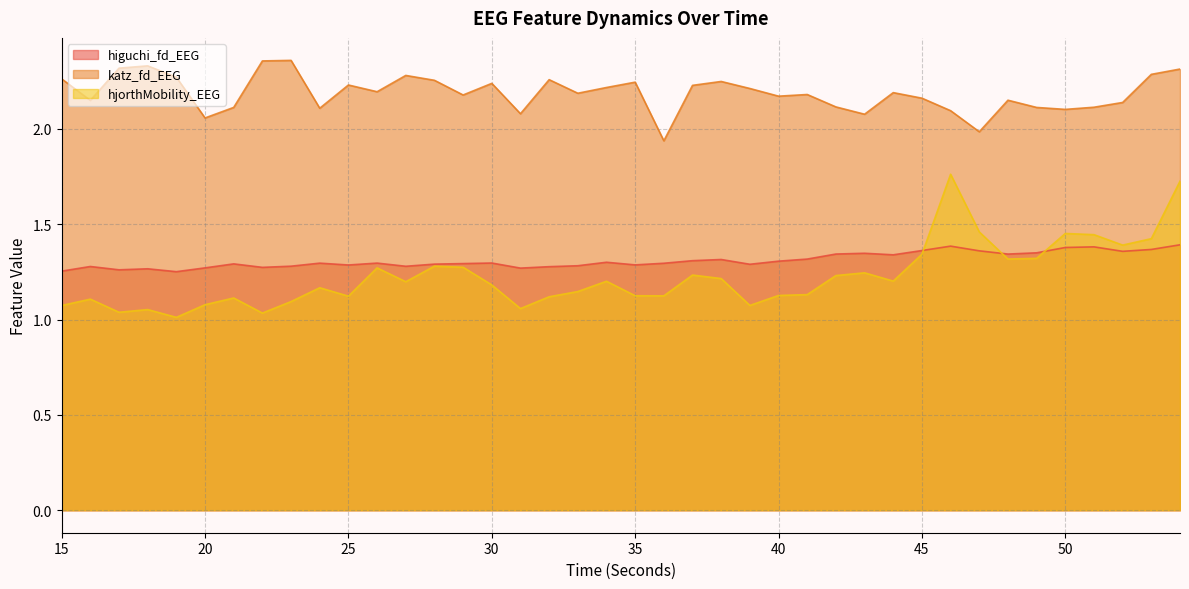

At which category is the sum across all series the highest?

54